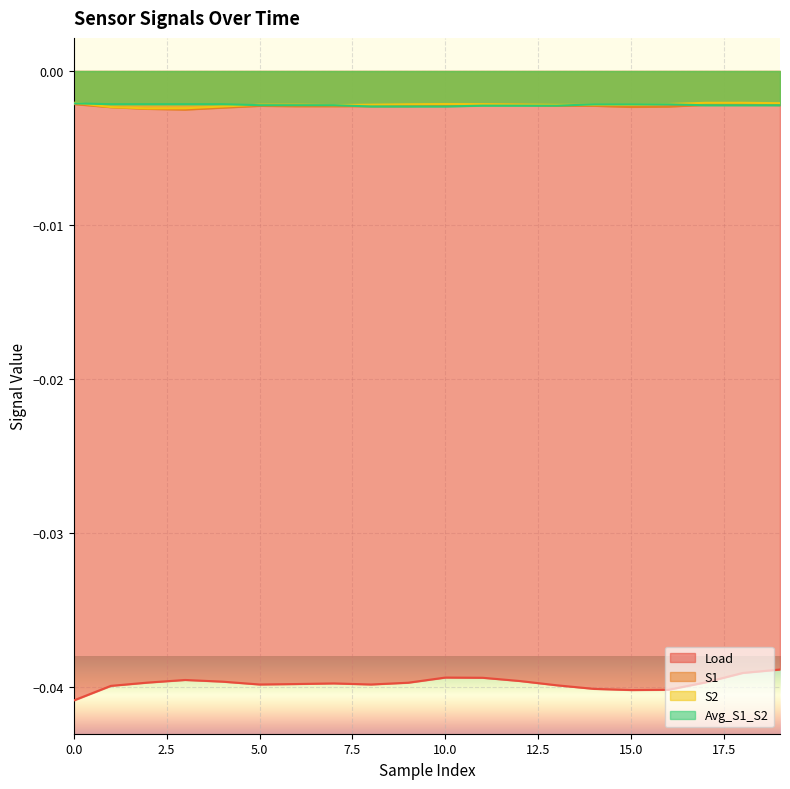

The value of Load at 8 is -0.0. True or false?

True